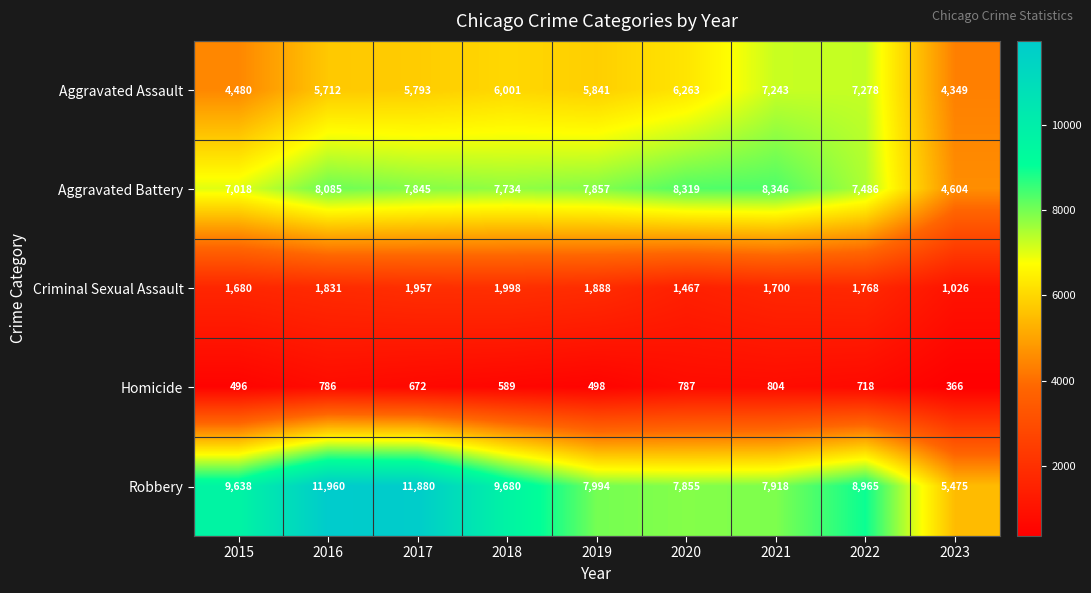

At how many categories does at least one series exceed 2852?

9